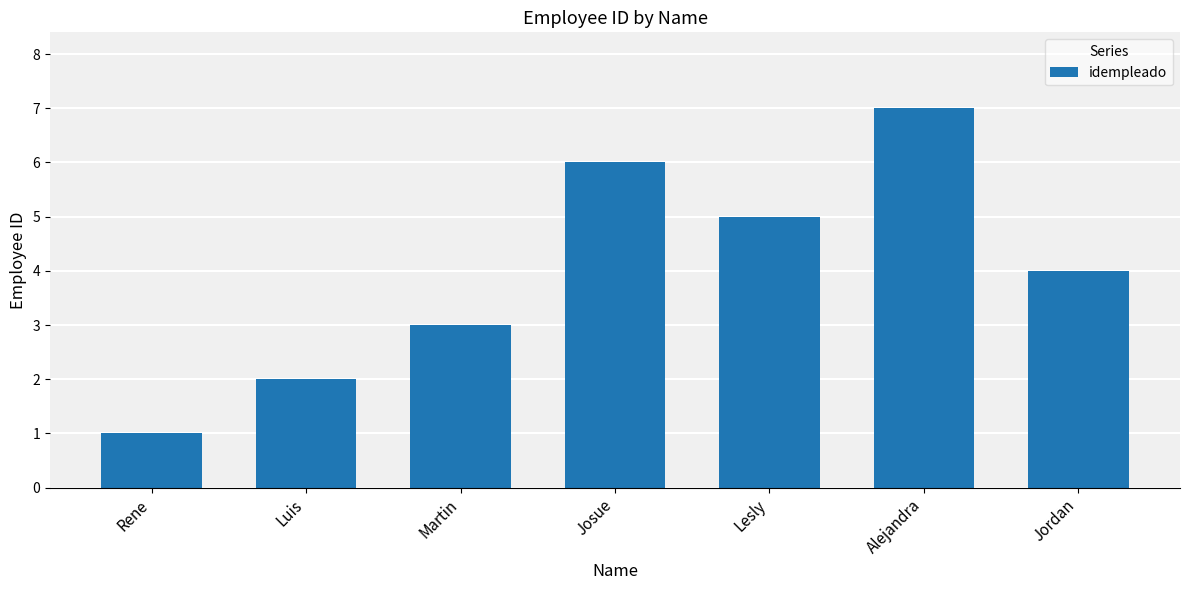

Reading right to left, list all the values displayed in this chart.

Jordan=4	Alejandra=7	Lesly=5	Josue=6	Martin=3	Luis=2	Rene=1